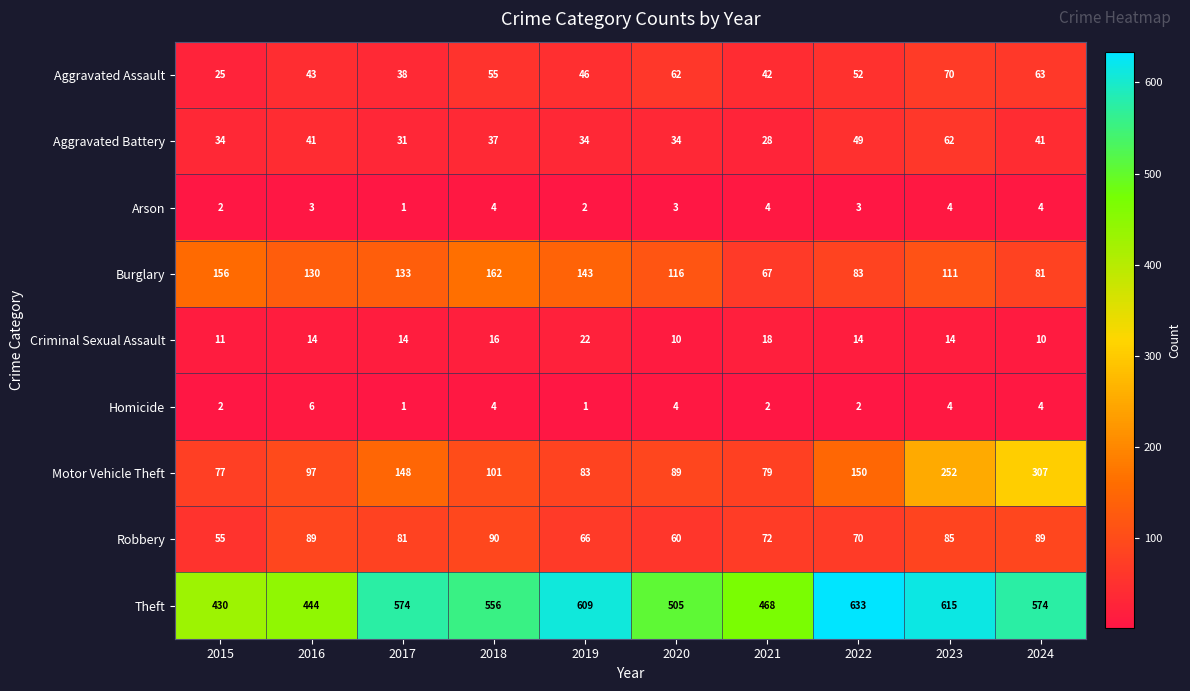

What is the sum of the Robbery values at 2022 and 2019?

136